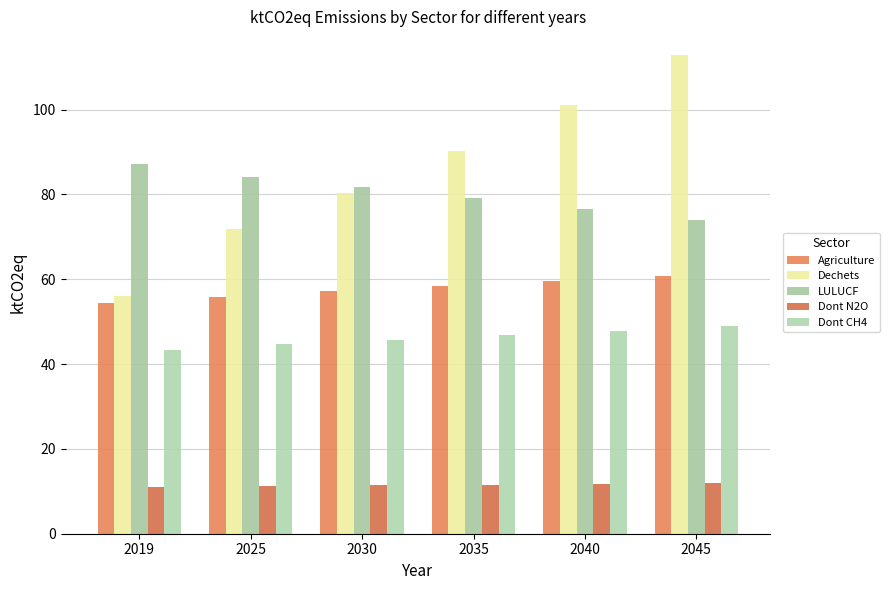

Which category has the highest value across all series?

2045